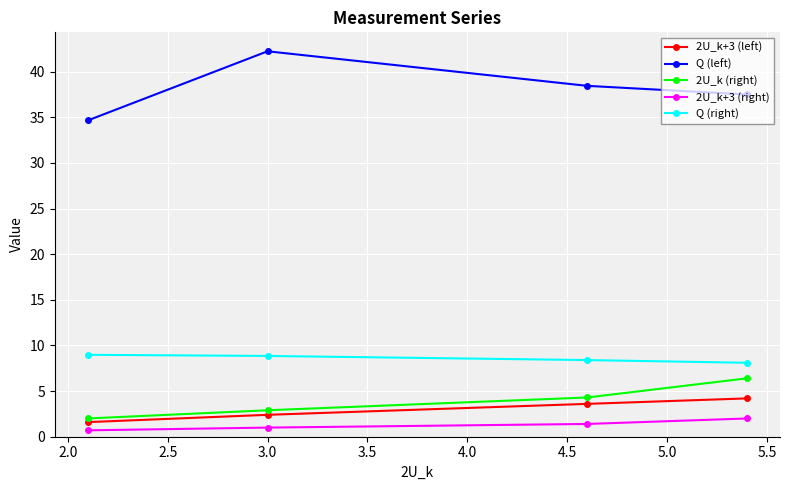

Rank the series by their maximum value, from highest to lowest.

Q (left), Q (right), 2U_k (right), 2U_k+3 (left), 2U_k+3 (right)